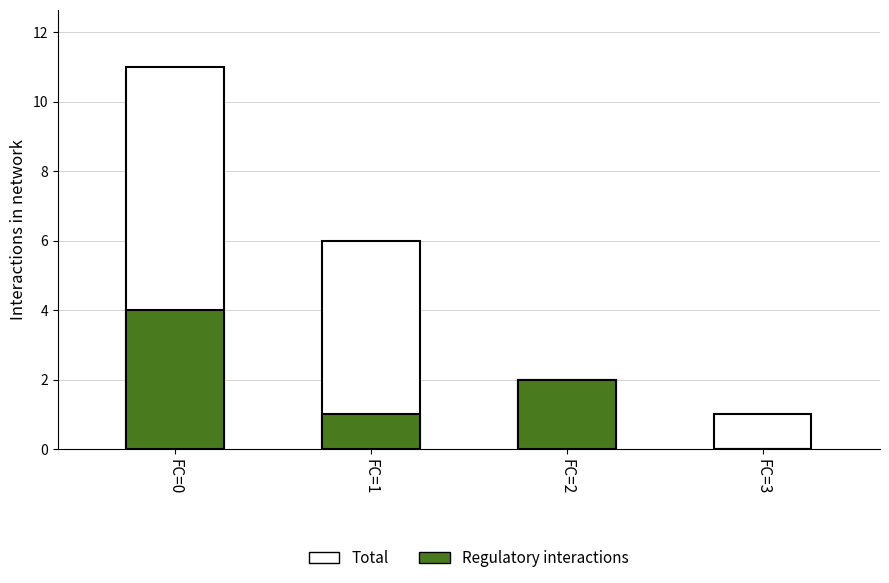

What is the total value across all series at FC=0?

15